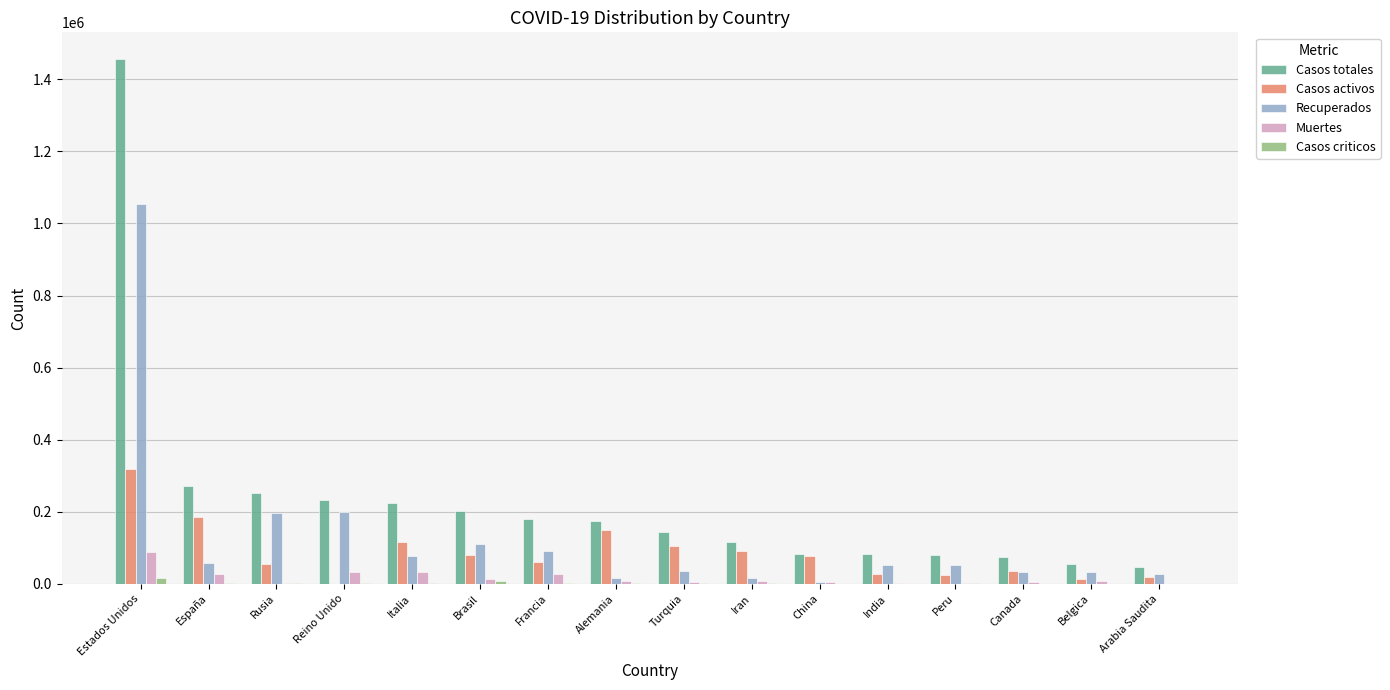

Which series changed the most between Estados Unidos and España?

Casos totales